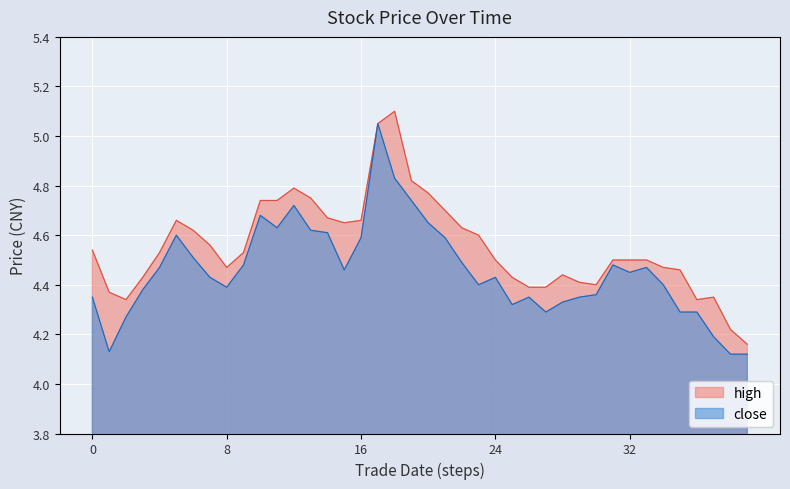

Is it true that high equals 1.6 at 32?

False